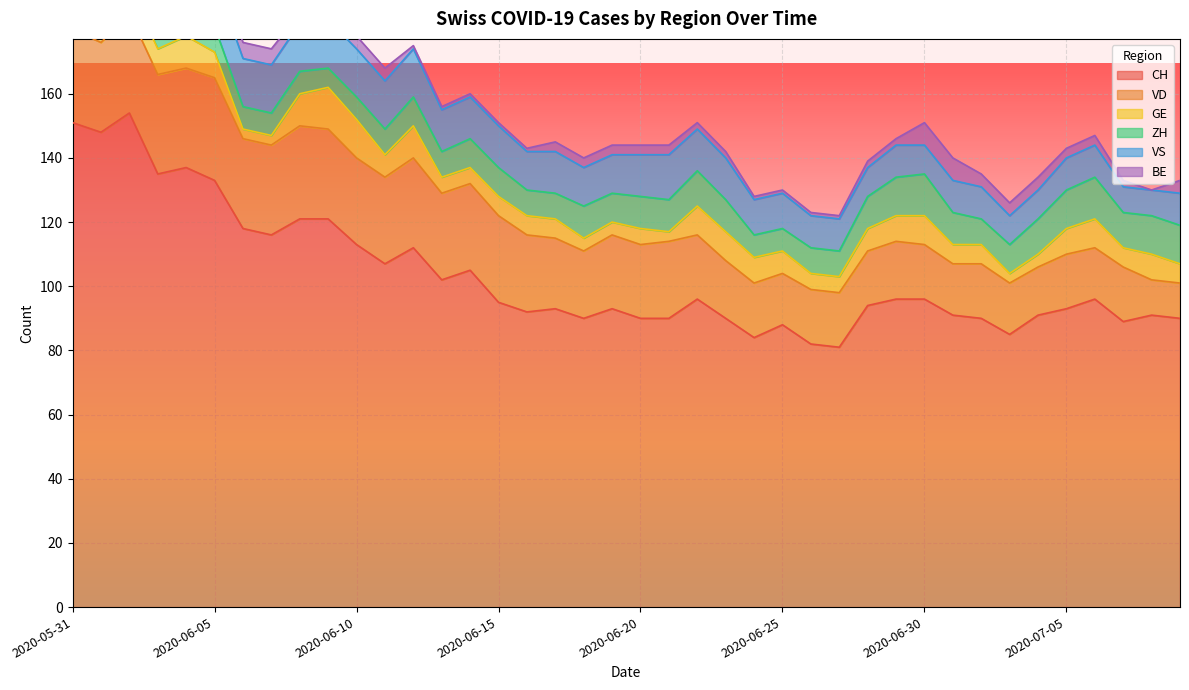

Between 2020-06-08 and 2020-07-04, which series saw the biggest shift?

CH